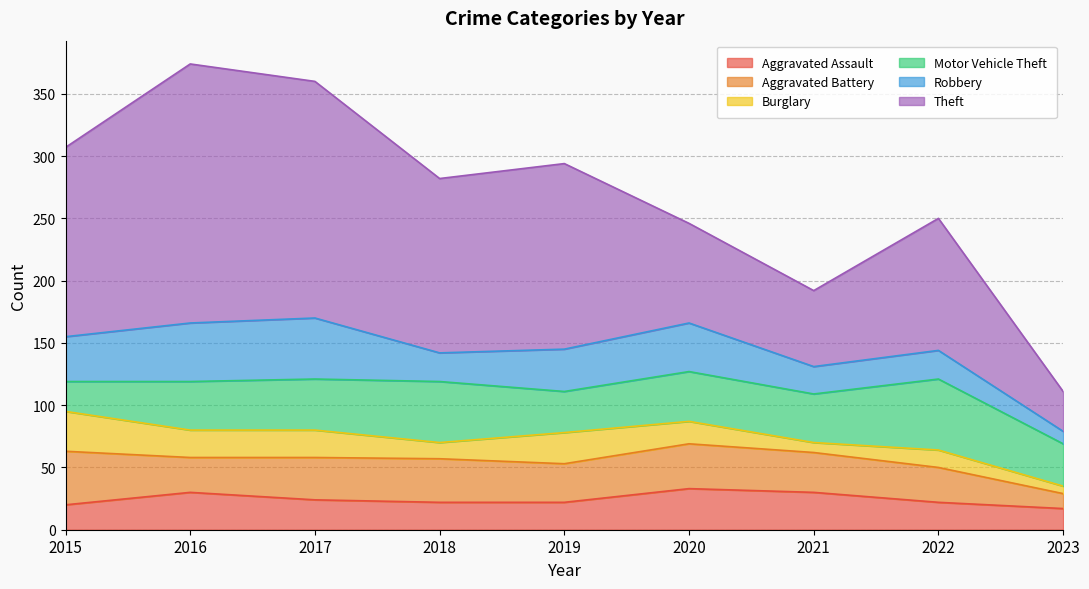

True or false: Motor Vehicle Theft and Burglary cross at least once.

True